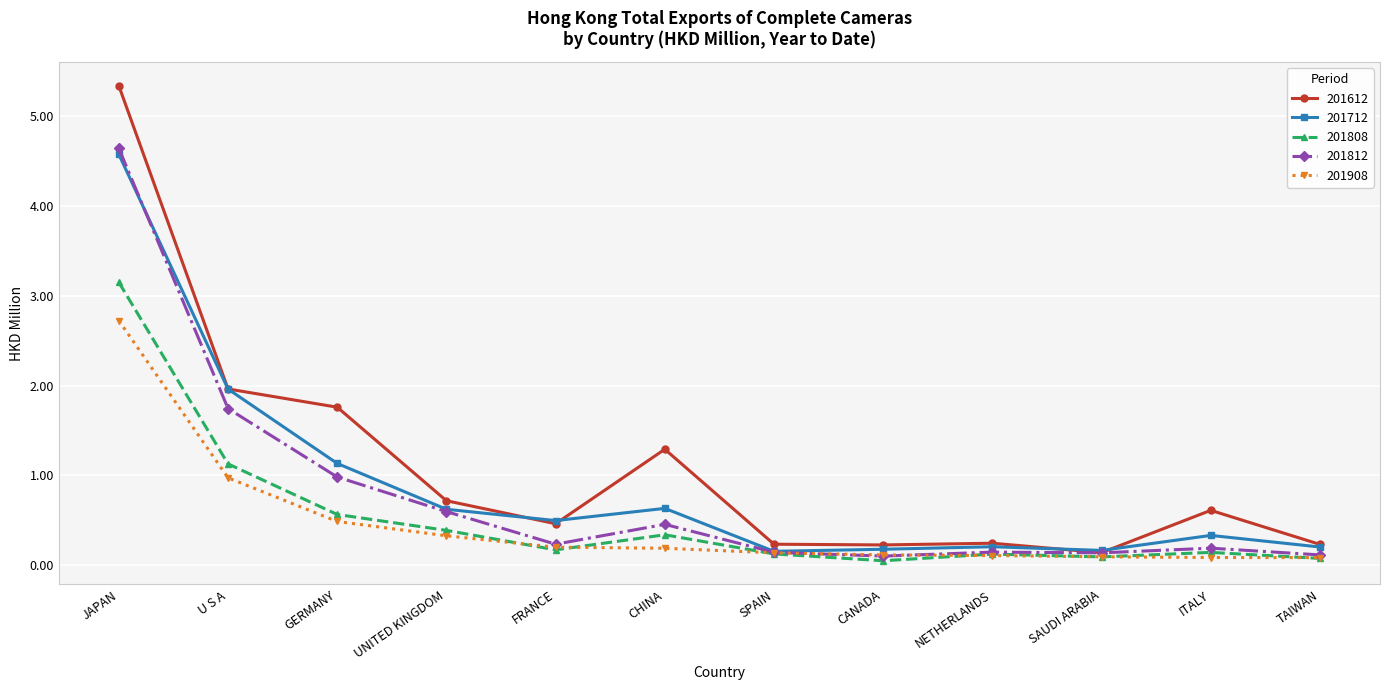

What are all the series names shown in the legend?

201612, 201712, 201808, 201812, 201908